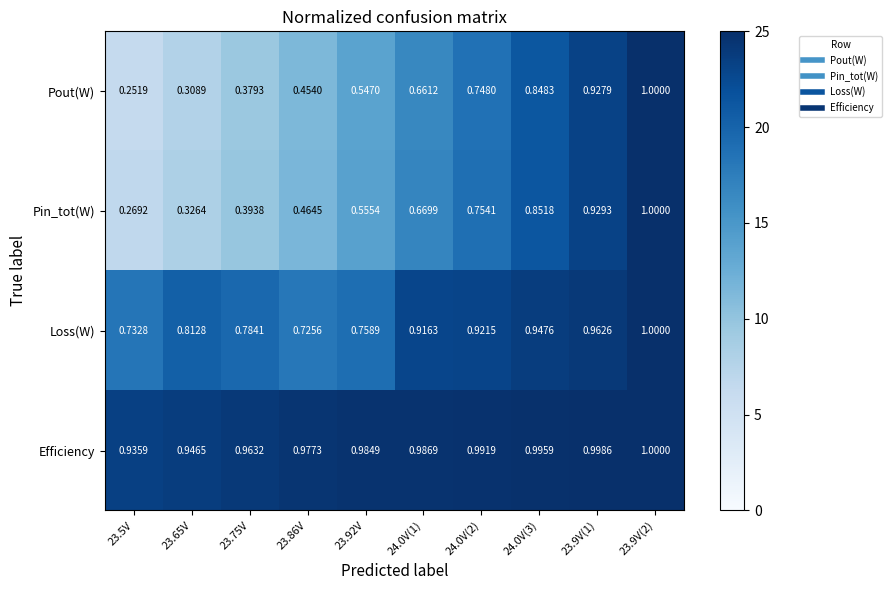

Between 23.5V and 23.9V(1), which series saw the biggest shift?

Pout(W)